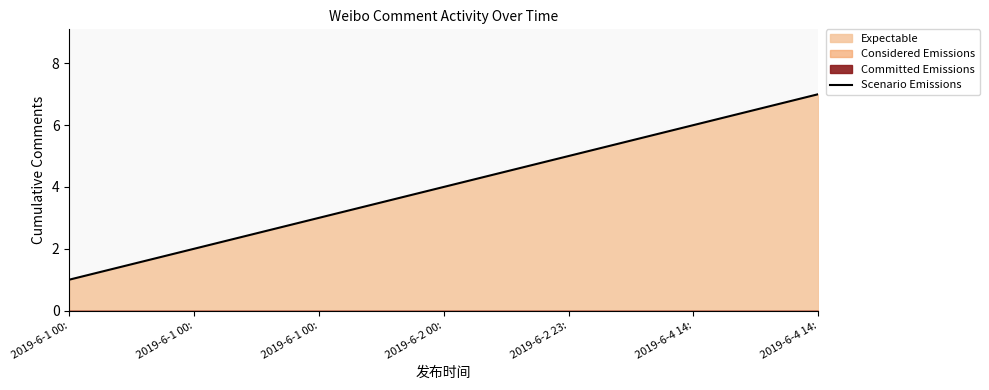

Which category has the highest value across all series?

2019-6-4 14: